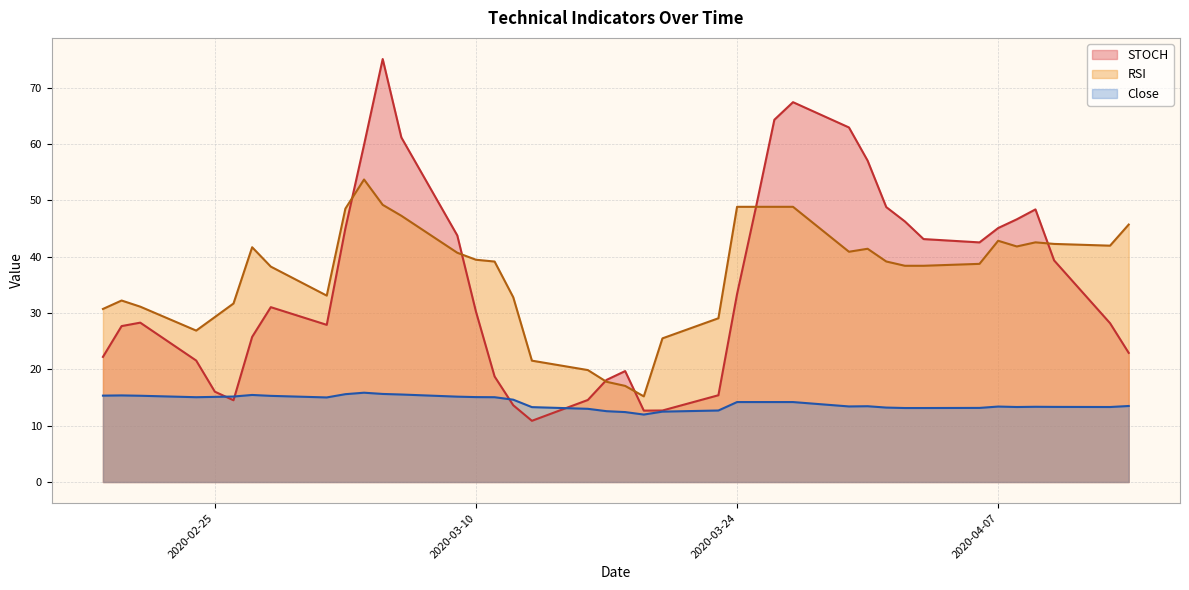

What is the difference between the second highest and second lowest values in the RSI series?

32.1